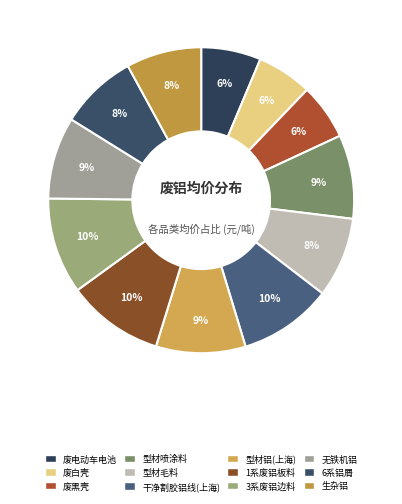

Between 型材铝(上海) and 型材毛料, which is larger?

型材铝(上海)